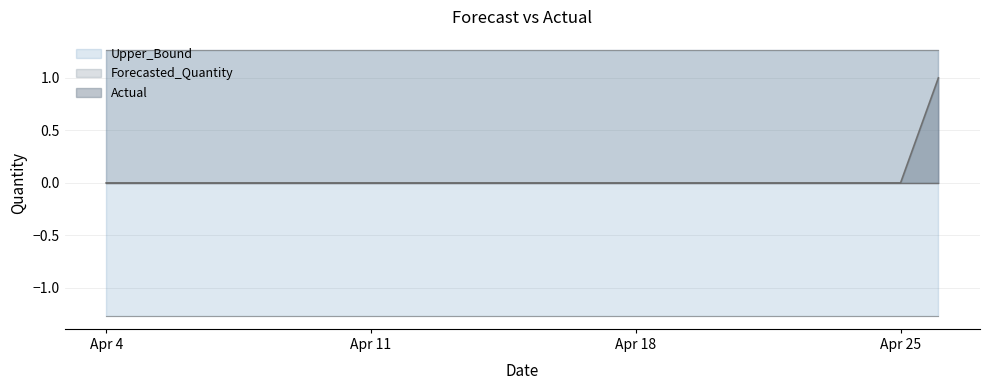

True or false: Actual and Upper_Bound intersect in this chart.

False